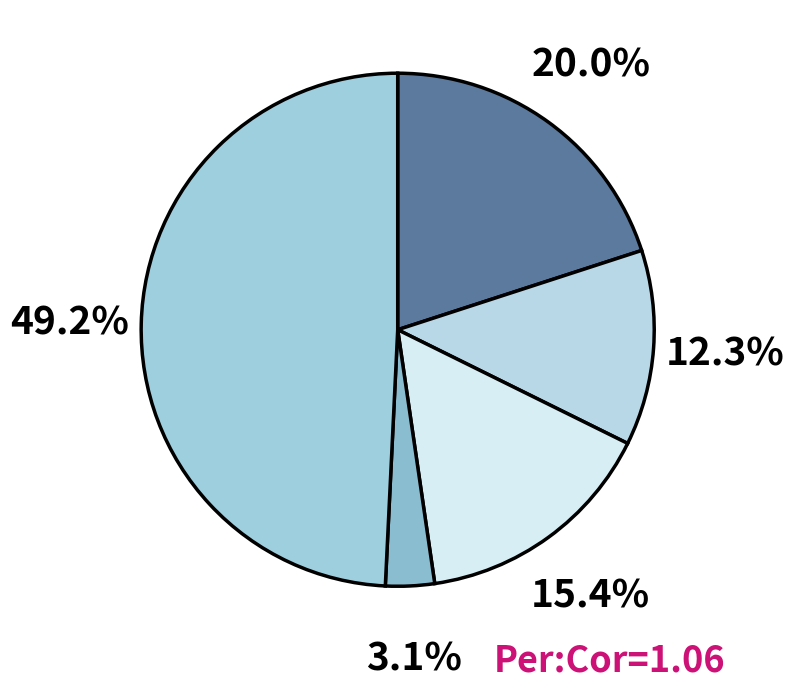

How many slices are in this pie chart?

5